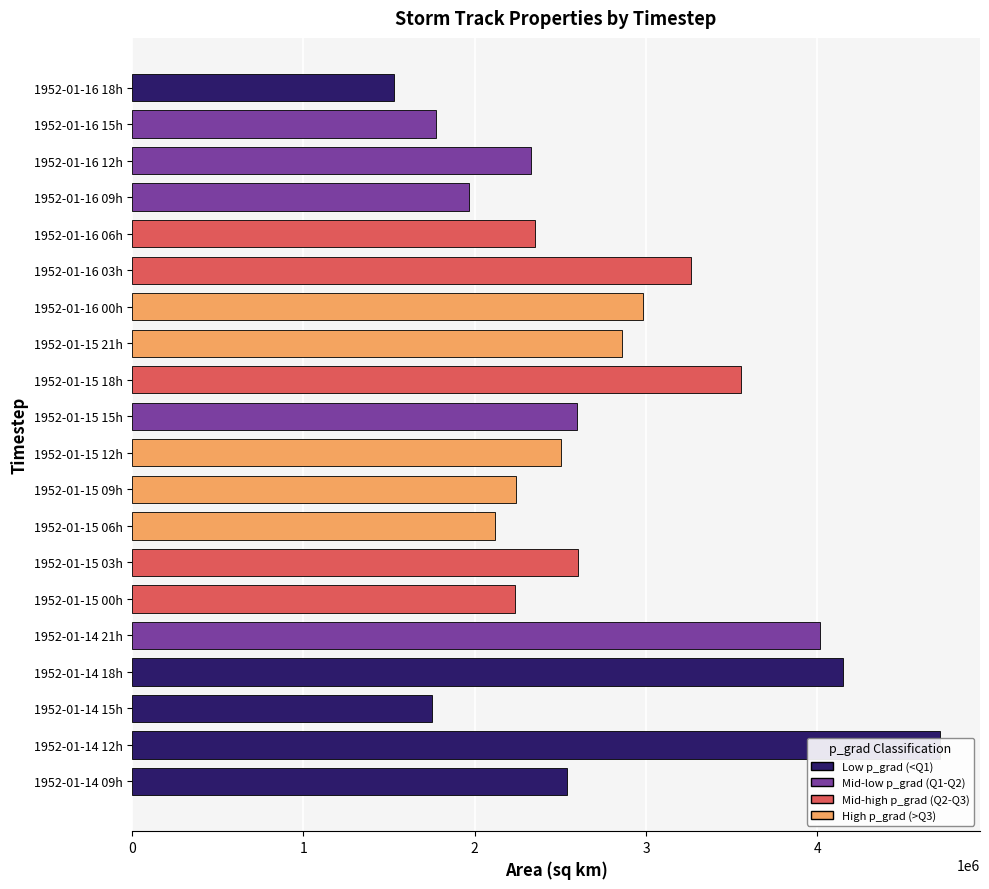

Where is area nearest to the value 3122500?

8